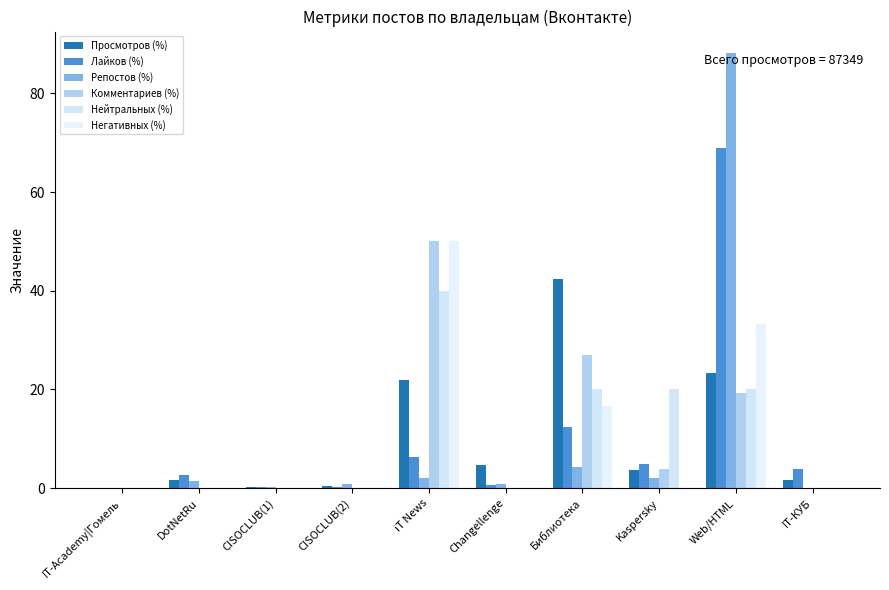

What is the label of the 3rd bar from the left?

CISOCLUB(1)